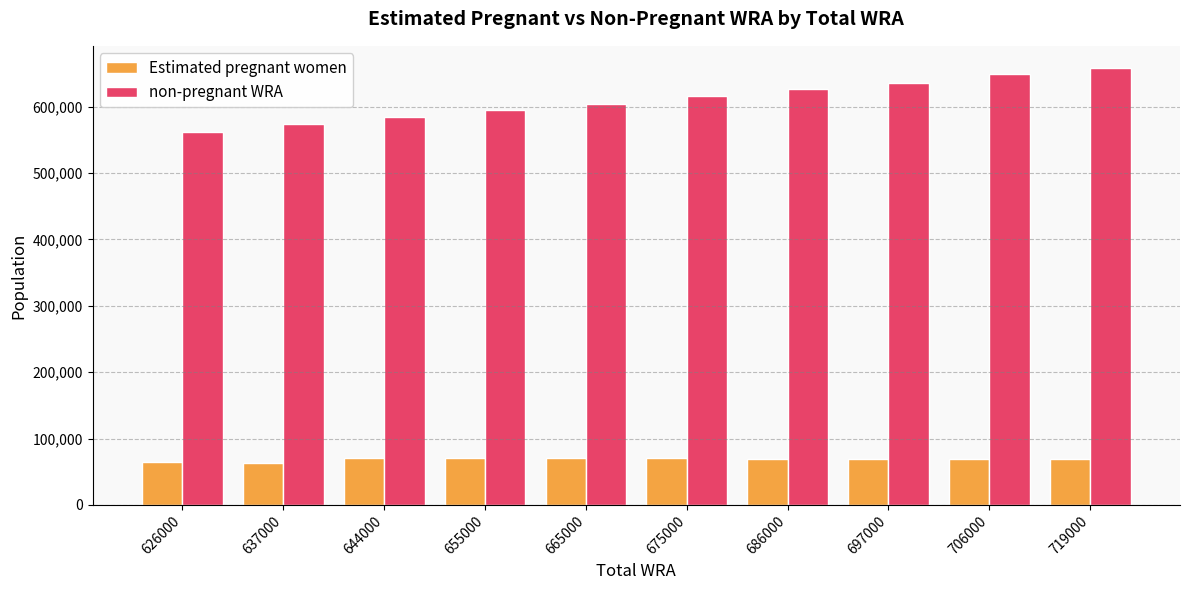

Which series has the largest range (max minus min)?

non-pregnant WRA